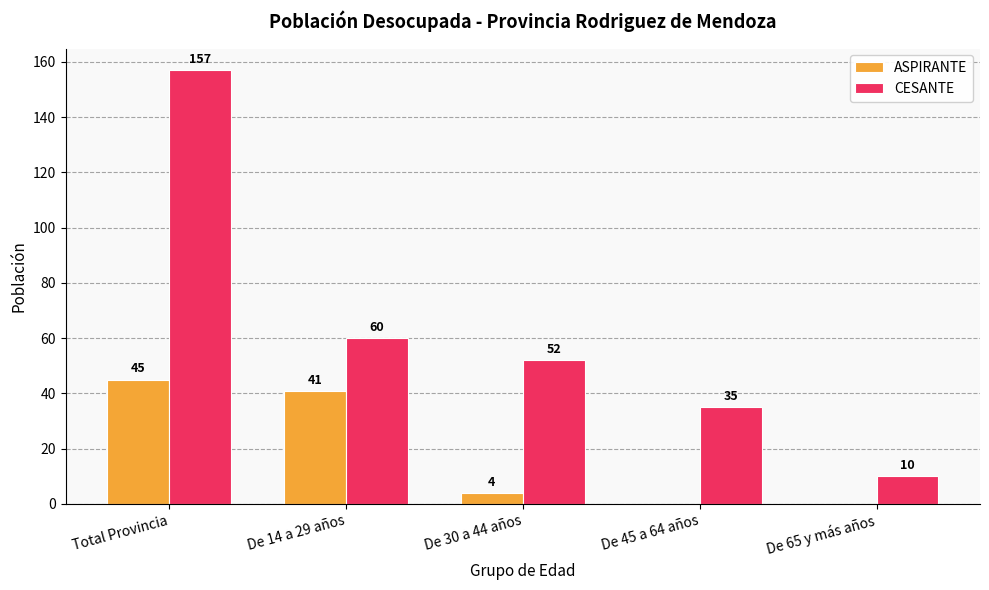

What is the sum of all CESANTE values?

314